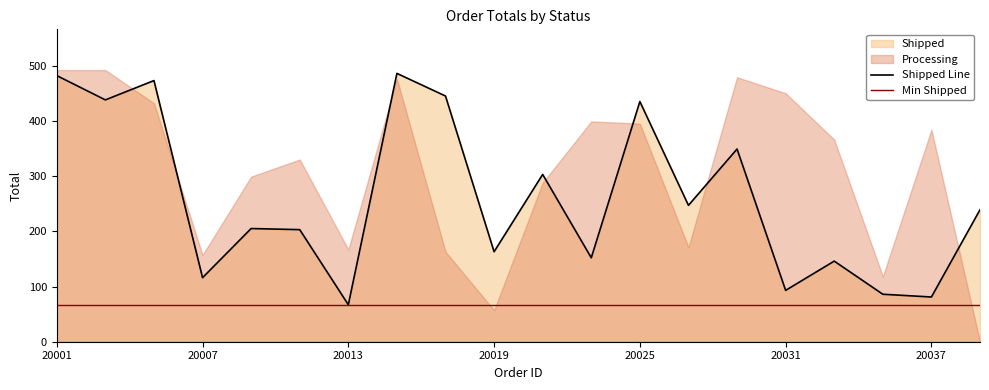

The value of Shipped Line at 20007 is 116. True or false?

True